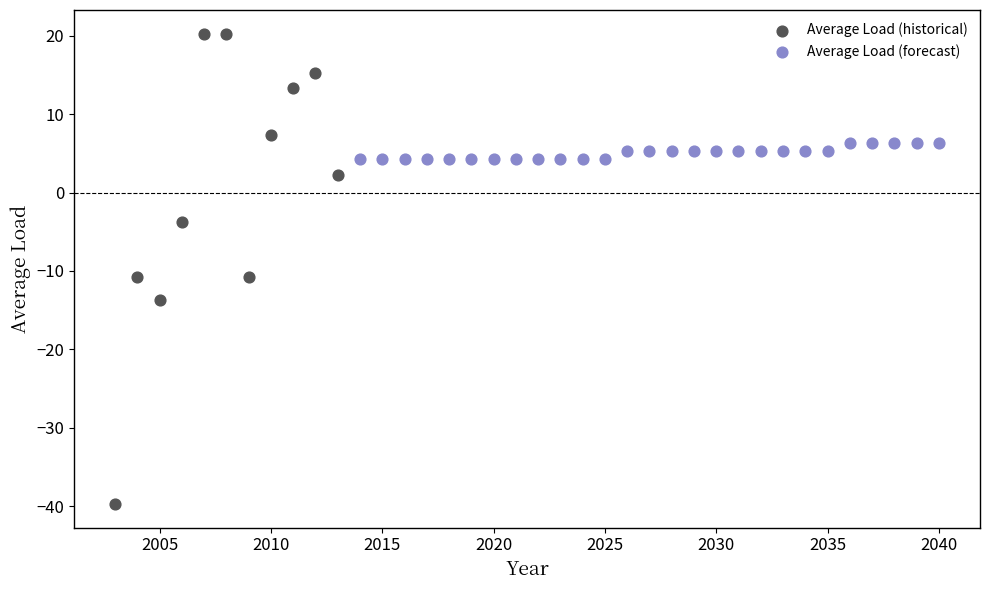

Which series contains the lowest Y value?

Average Load (historical)